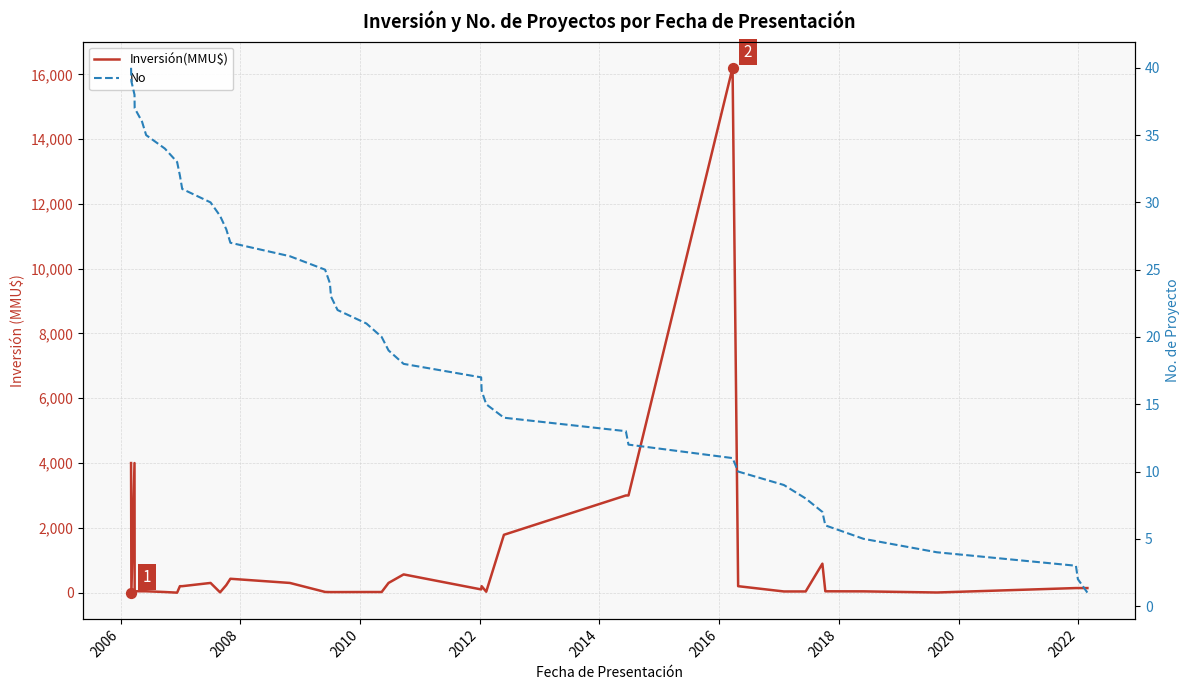

What are all the series names shown in the legend?

Inversión(MMU$), No